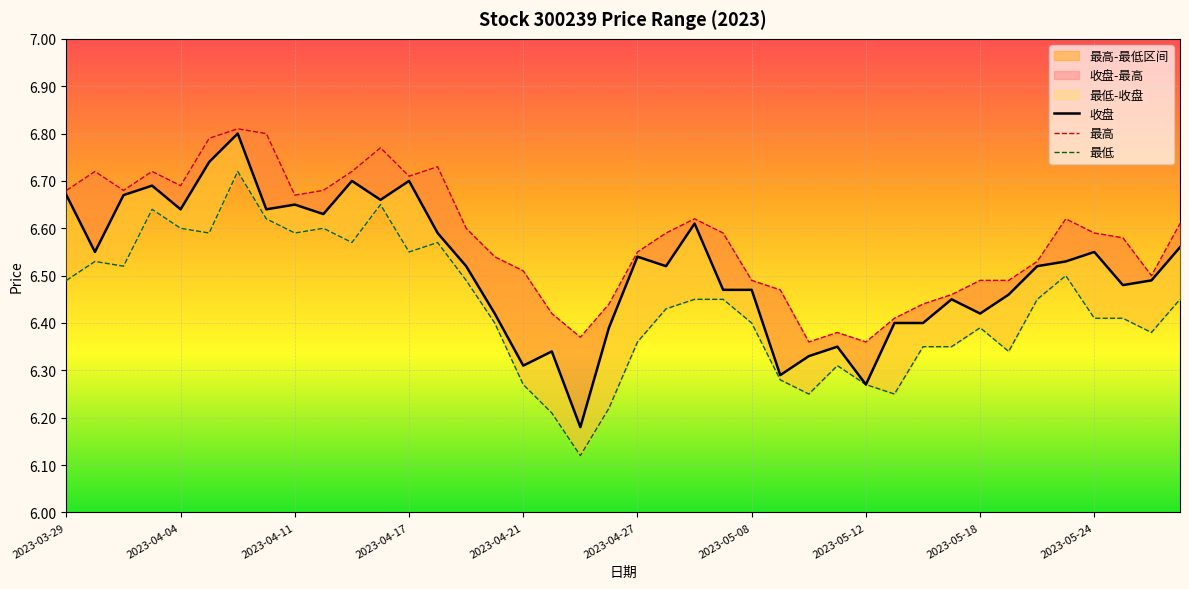

Rank the series by their maximum value, from highest to lowest.

最高, 收盘, 最低